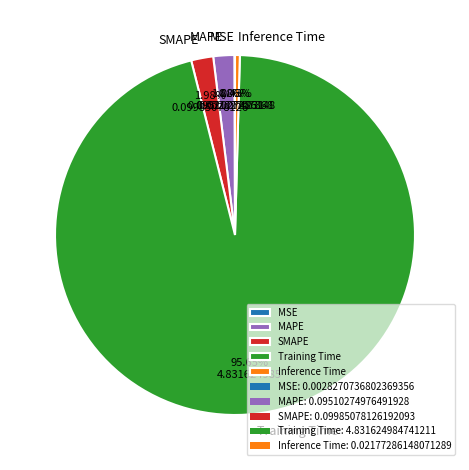

Is the sum of Inference Time and SMAPE greater than half?

No